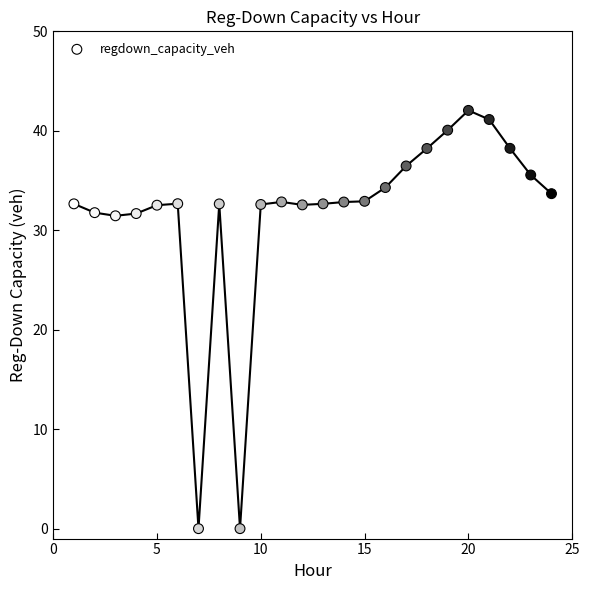

What is the range of Y values (max minus min)?

42.1